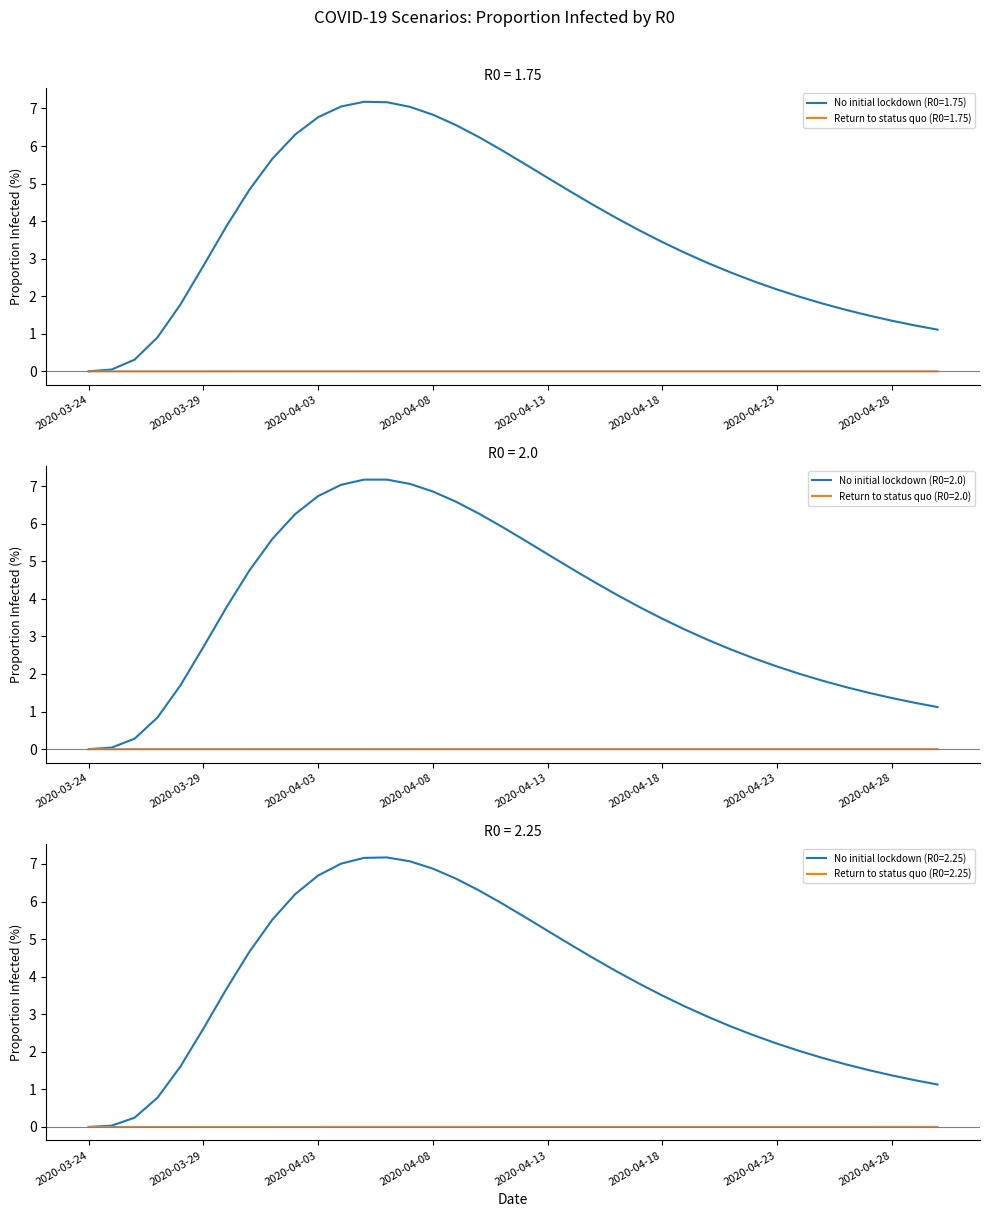

How many lines are shown in the chart?

6